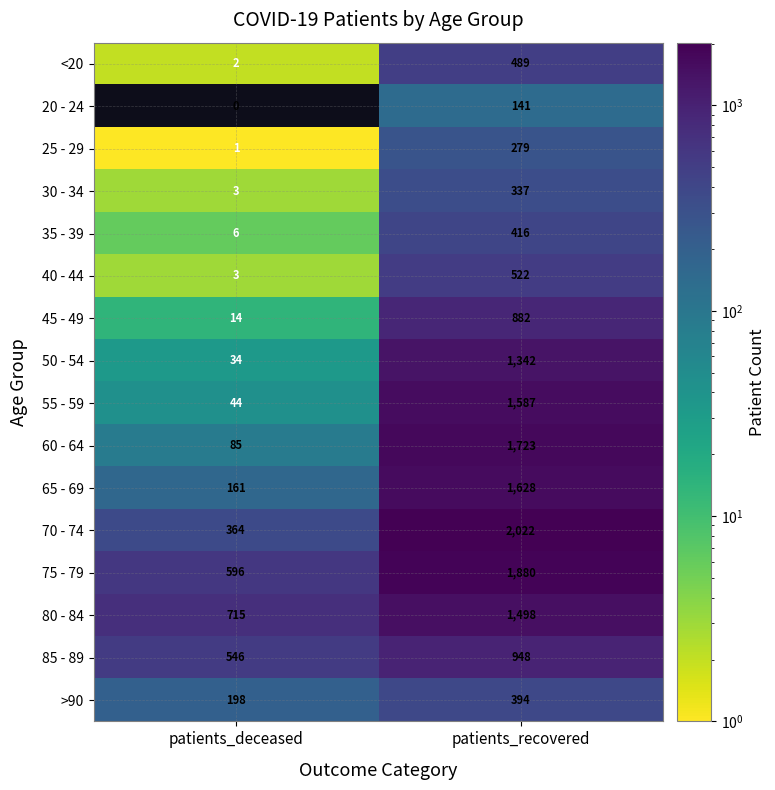

Where is 75 - 79 nearest to the value 1238?

patients_deceased